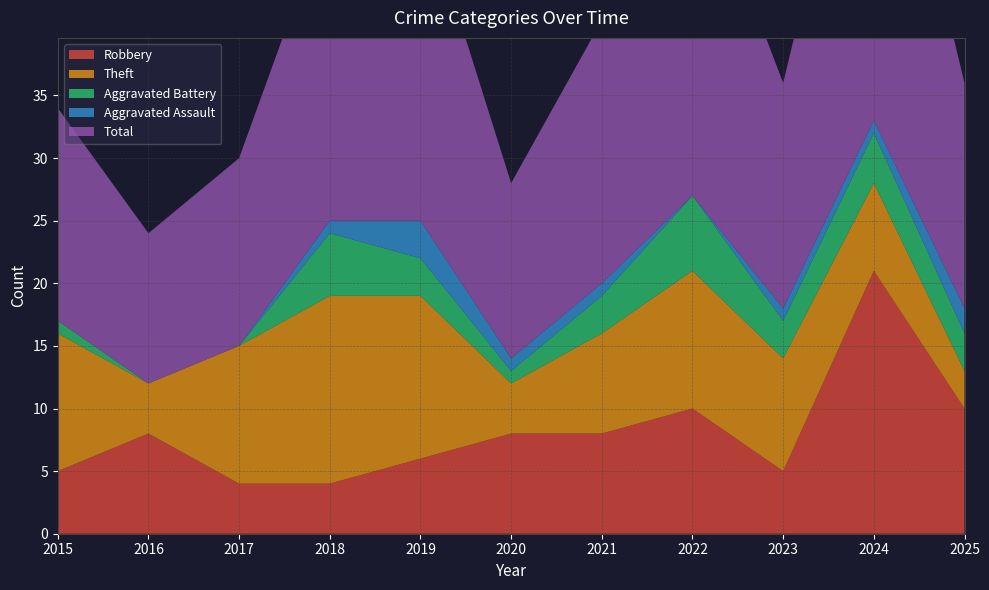

Reading left to right, transcribe all the data shown in this chart.

Robbery: 5	8	4	4	6	8	8	10	5	21	10
Theft: 11	4	11	15	13	4	8	11	9	7	3
Aggravated Battery: 1	0	0	5	3	1	3	6	3	4	3
Aggravated Assault: 0	0	0	1	3	1	1	0	1	1	2
Total: 17	12	15	25	26	14	21	28	18	33	18